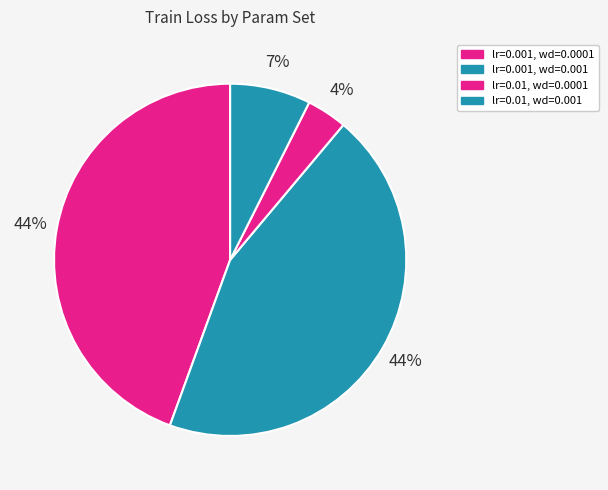

Which has a higher value, lr=0.001, wd=0.001 or lr=0.001, wd=0.0001?

lr=0.001, wd=0.001